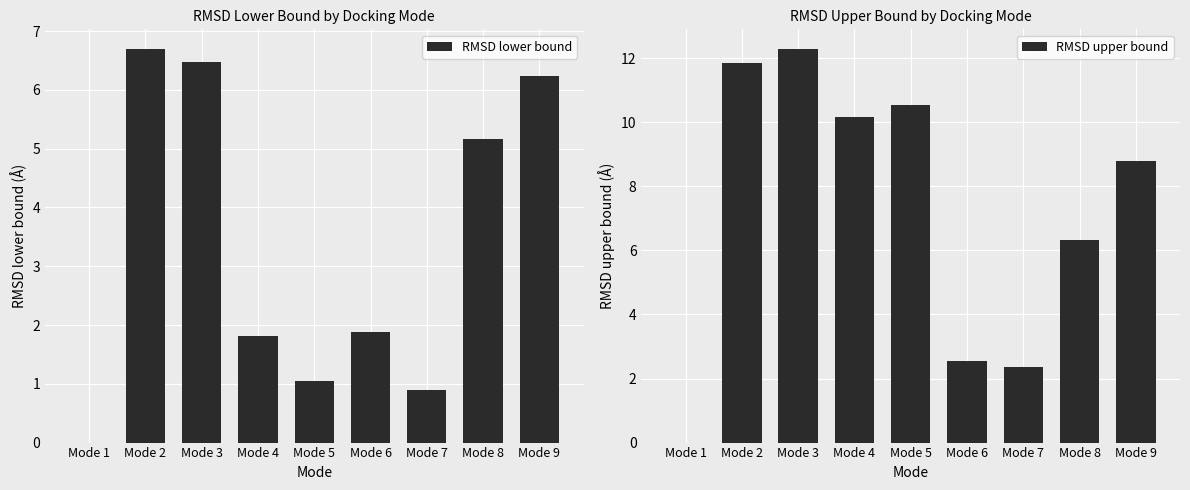

What is the sum of the RMSD upper bound values at Mode 9 and Mode 1?

8.8